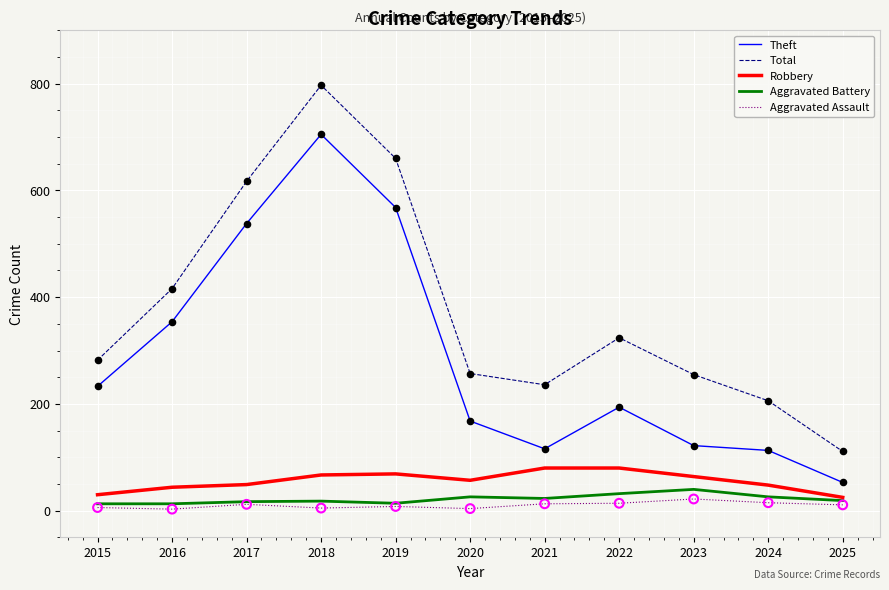

At which category is the sum across all series the highest?

2018